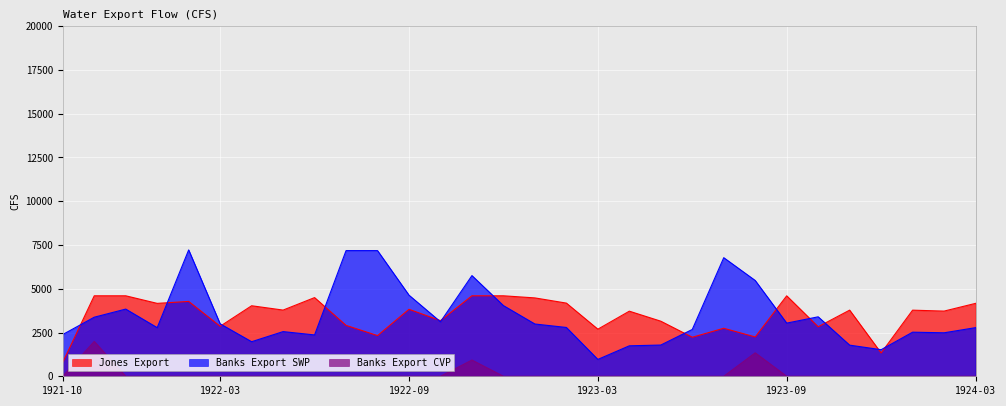

Reading left to right, transcribe all the data shown in this chart.

Jones Export: 1921-10=800.0	1921-11=4598.6	1921-12=4598.6	1922-01=4165.7	1922-02=4276.8	1922-03=2857.1	1922-04=4029.6	1922-05=3782.3	1922-06=4495.6	1922-07=2909.4	1922-08=2324.8	1922-09=3826.7	1922-10=3178.6	1922-11=4598.6	1922-12=4598.6	1923-01=4477.8	1923-02=4181.0	1923-03=2691.0	1923-04=3719.8	1923-05=3147.4	1923-06=2230.6	1923-07=2743.3	1923-08=2246.8	1923-09=4597.0	1923-10=2828.7	1923-11=3779.5	1923-12=1330.8	1924-01=3777.3	1924-02=3724.3	1924-03=4165.7
Banks Export SWP: 1921-10=2386.5	1921-11=3375.3	1921-12=3838.8	1922-01=2778.3	1922-02=7219.7	1922-03=2995.8	1922-04=1974.7	1922-05=2552.2	1922-06=2362.8	1922-07=7180.0	1922-08=7180.0	1922-09=4634.1	1922-10=3113.0	1922-11=5752.6	1922-12=4038.1	1923-01=2986.4	1923-02=2789.3	1923-03=963.0	1923-04=1740.8	1923-05=1784.8	1923-06=2675.0	1923-07=6775.7	1923-08=5472.4	1923-09=3037.4	1923-10=3397.7	1923-11=1778.8	1923-12=1518.3	1924-01=2519.4	1924-02=2484.8	1924-03=2778.3
Banks Export CVP: 1921-10=0.0	1921-11=1991.7	1921-12=0.0	1922-01=0.0	1922-02=0.0	1922-03=0.0	1922-04=0.0	1922-05=0.0	1922-06=0.0	1922-07=0.0	1922-08=0.0	1922-09=0.0	1922-10=0.0	1922-11=927.4	1922-12=0.0	1923-01=0.0	1923-02=0.0	1923-03=0.0	1923-04=0.0	1923-05=0.0	1923-06=0.0	1923-07=0.0	1923-08=1340.3	1923-09=0.0	1923-10=0.0	1923-11=0.0	1923-12=0.0	1924-01=0.0	1924-02=0.0	1924-03=0.0